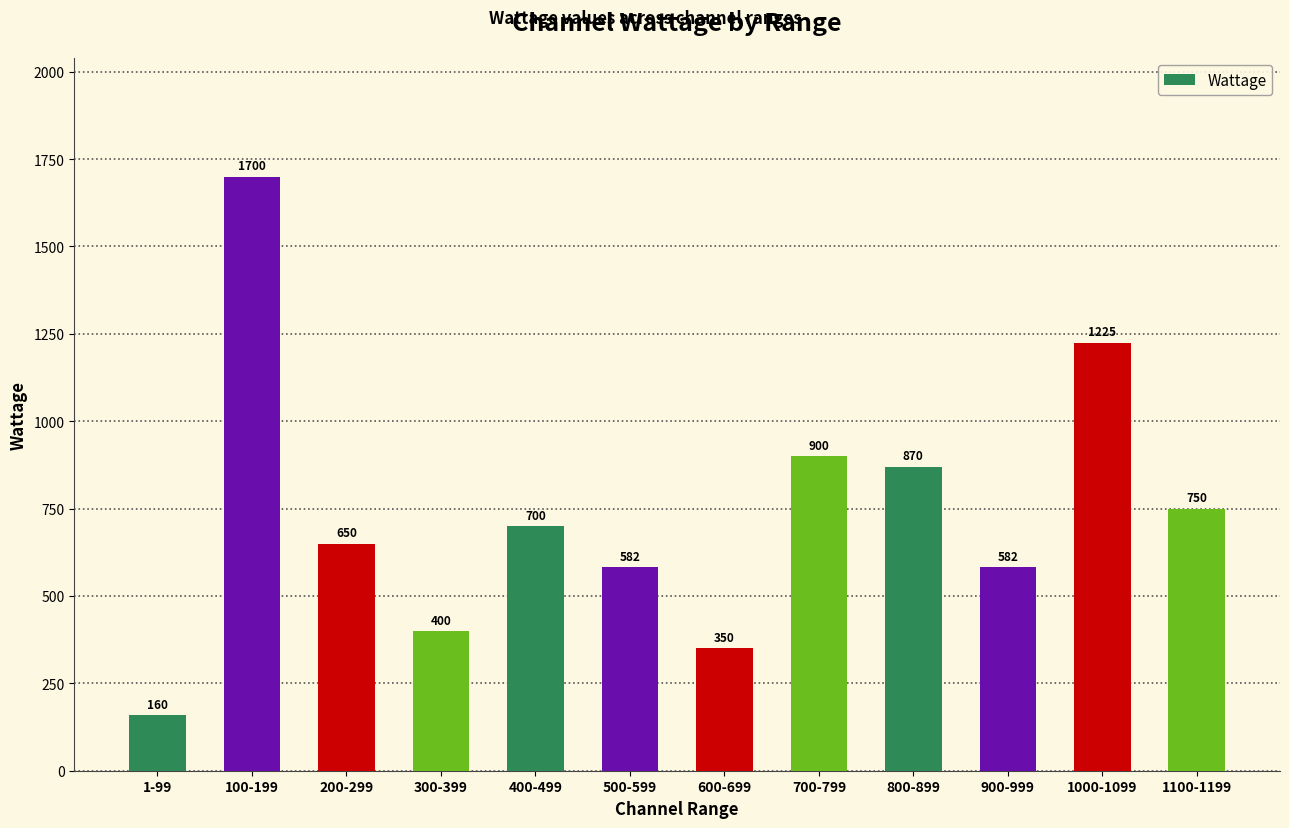

The value at 700-799 is 1523. True or false?

False